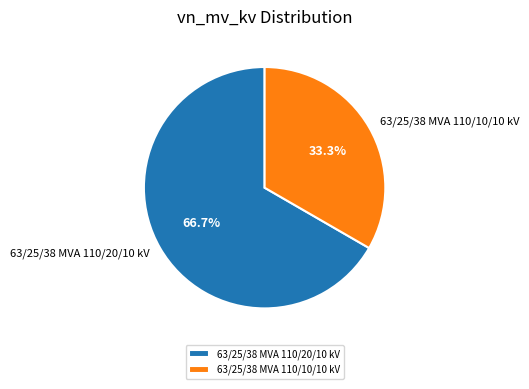

Which category has the smallest portion of the pie?

63/25/38 MVA 110/10/10 kV